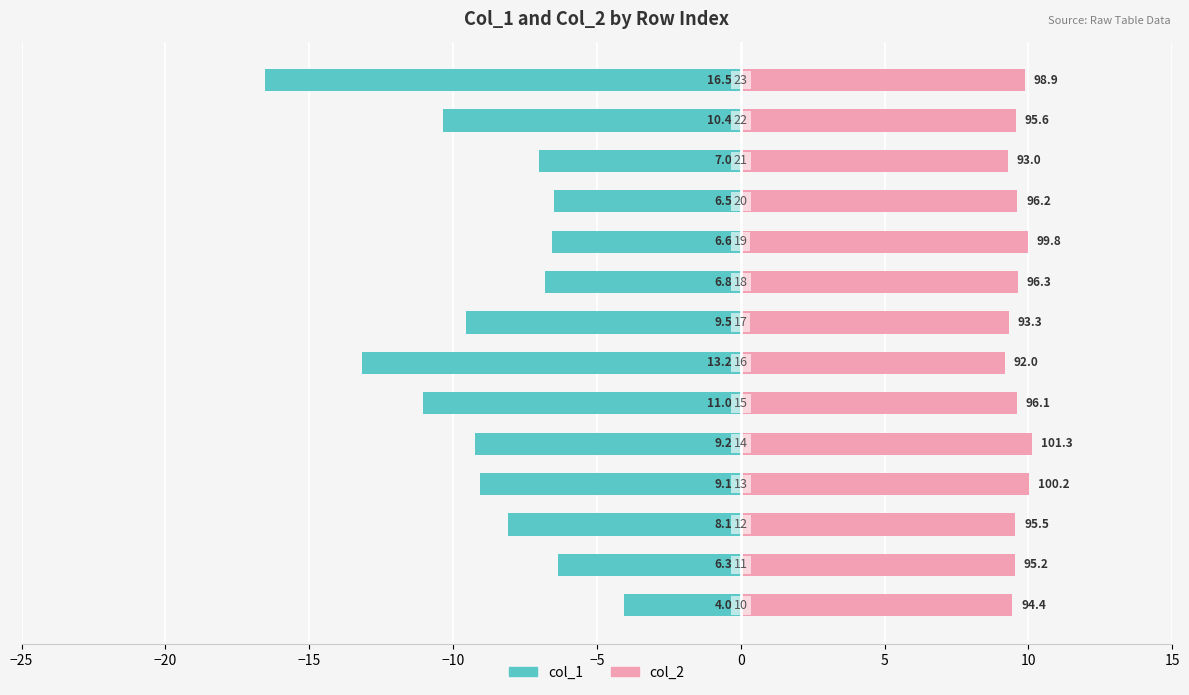

Which series has the largest total across all categories?

col_2